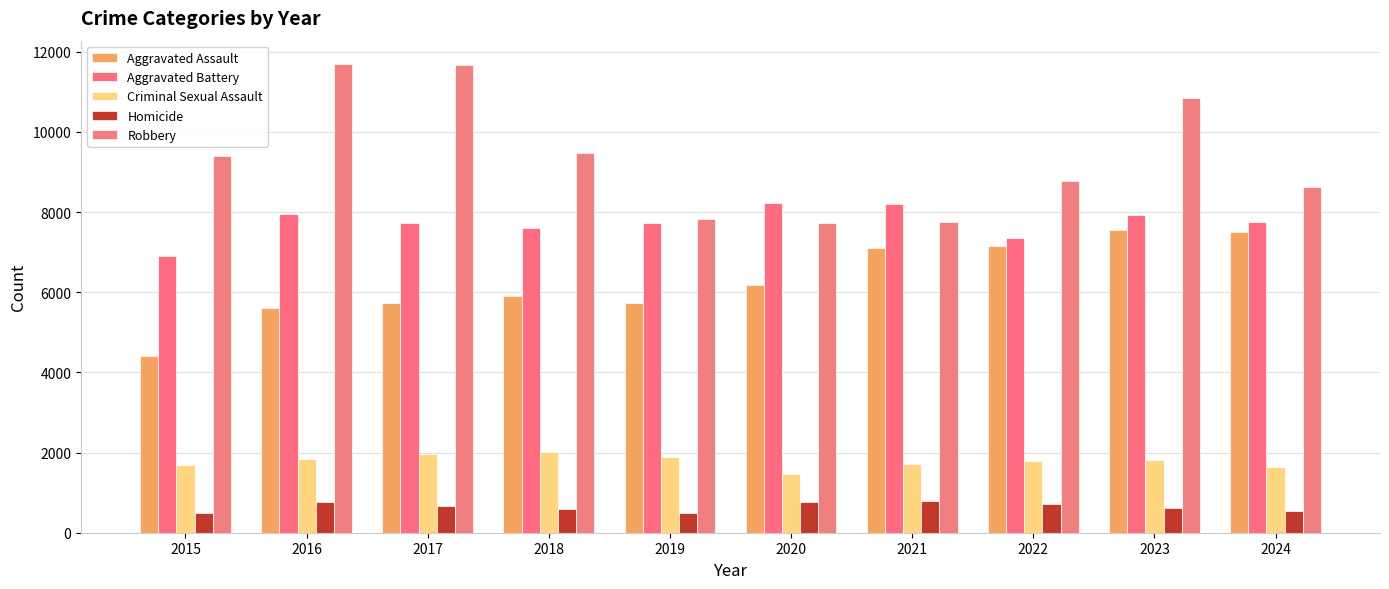

At which label is Aggravated Assault closest to 5980?

2018